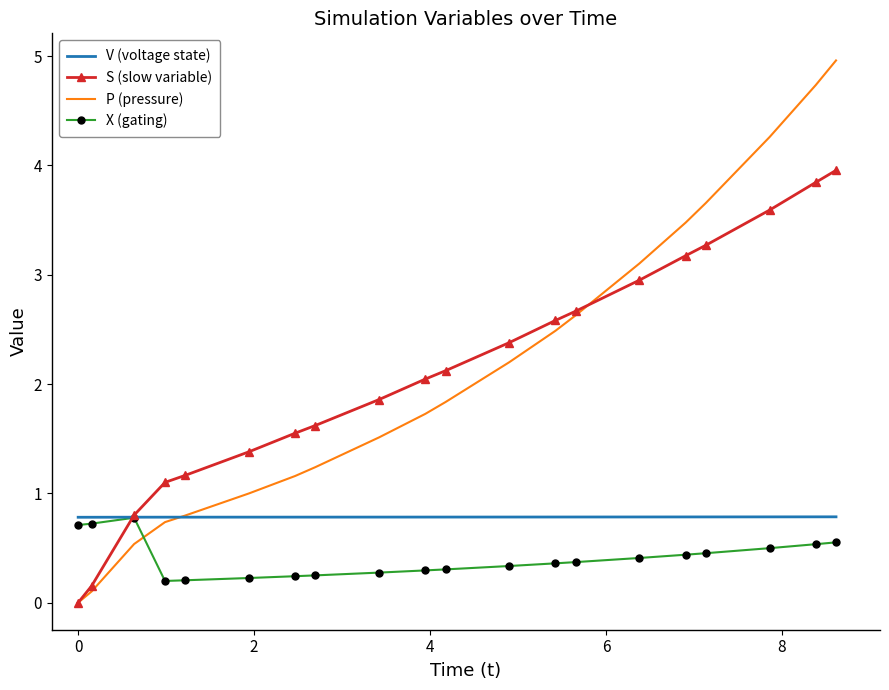

What are all the series names shown in the legend?

V (voltage state), S (slow variable), P (pressure), X (gating)